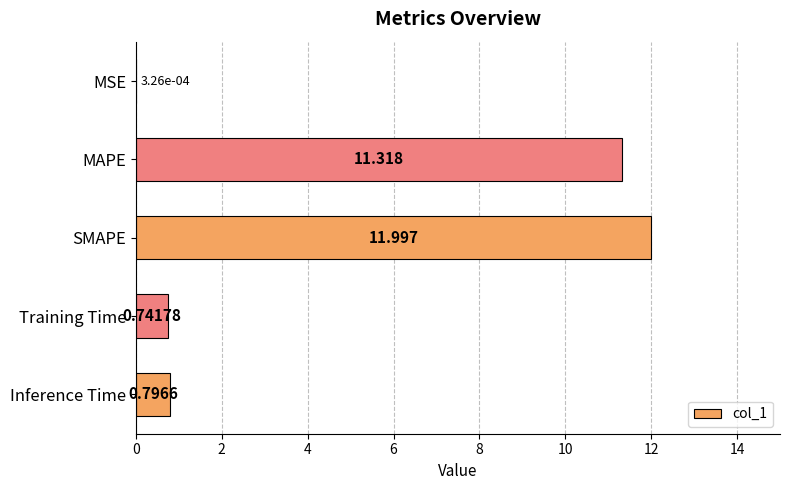

Which label corresponds to the largest value in the chart?

SMAPE